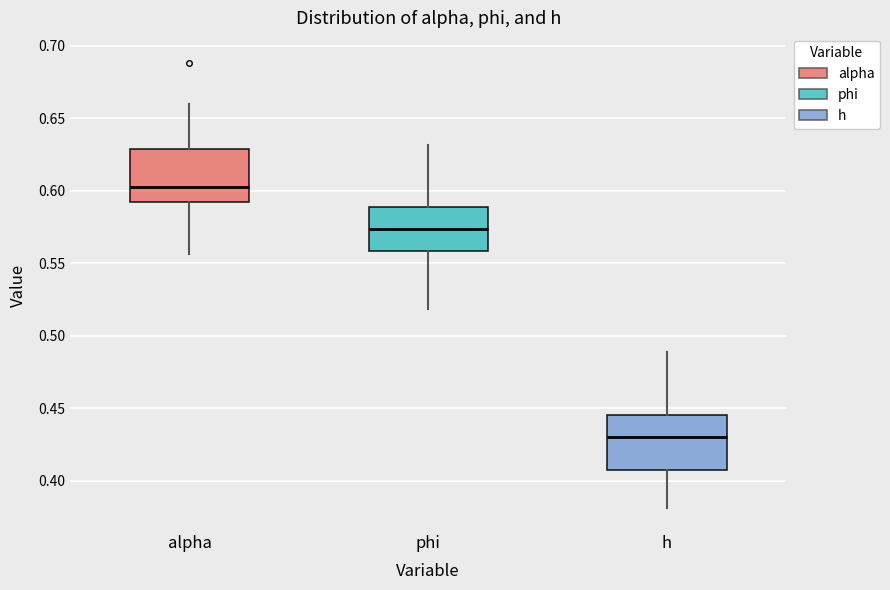

Reading left to right, read every box against the y-axis: the position of its median line, the range the box covers, and the ends of its whiskers. The values are not printed on the chart, so give them approximately, as read against the axis.

alpha: median 0.605, box 0.590 to 0.630, whiskers 0.555 to 0.660
phi: median 0.575, box 0.560 to 0.590, whiskers 0.520 to 0.630
h: median 0.430, box 0.405 to 0.445, whiskers 0.380 to 0.490